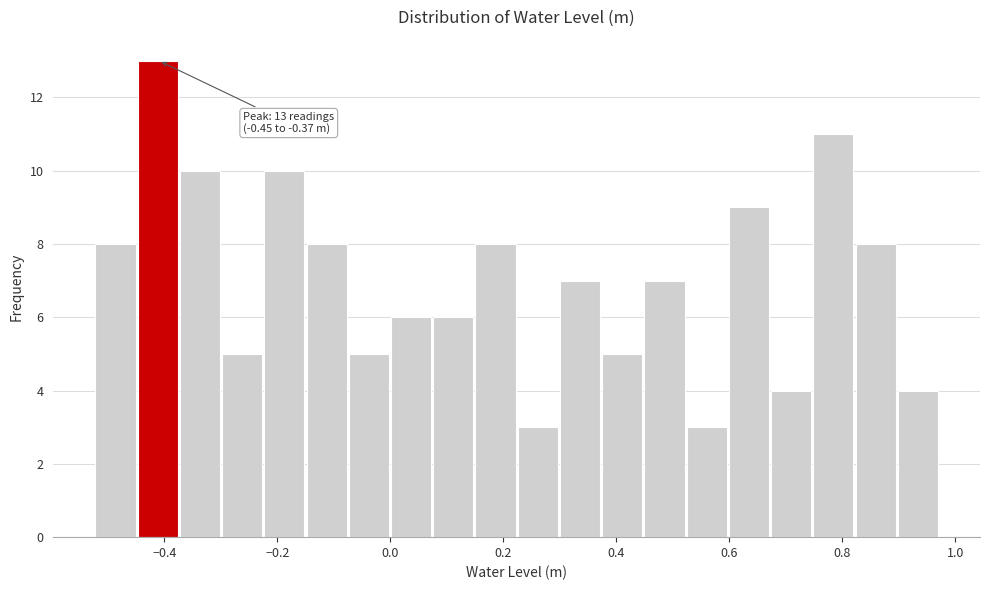

Read against the x-axis, roughly where is the centre of the tallest bar?

-0.42